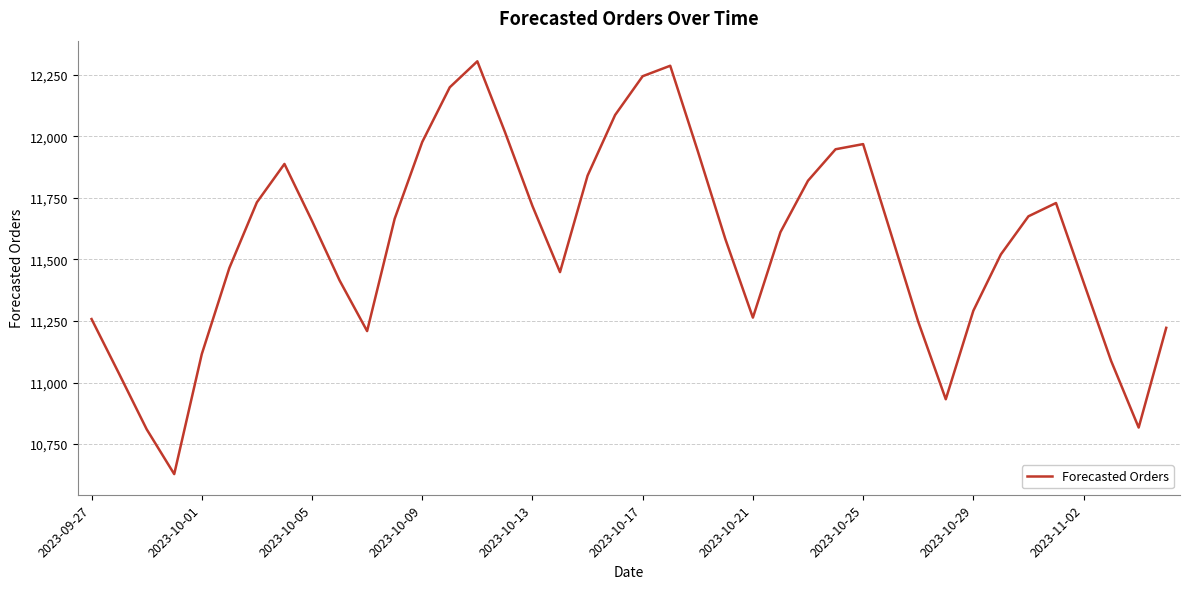

What is the maximum value shown in the chart?

12305.0